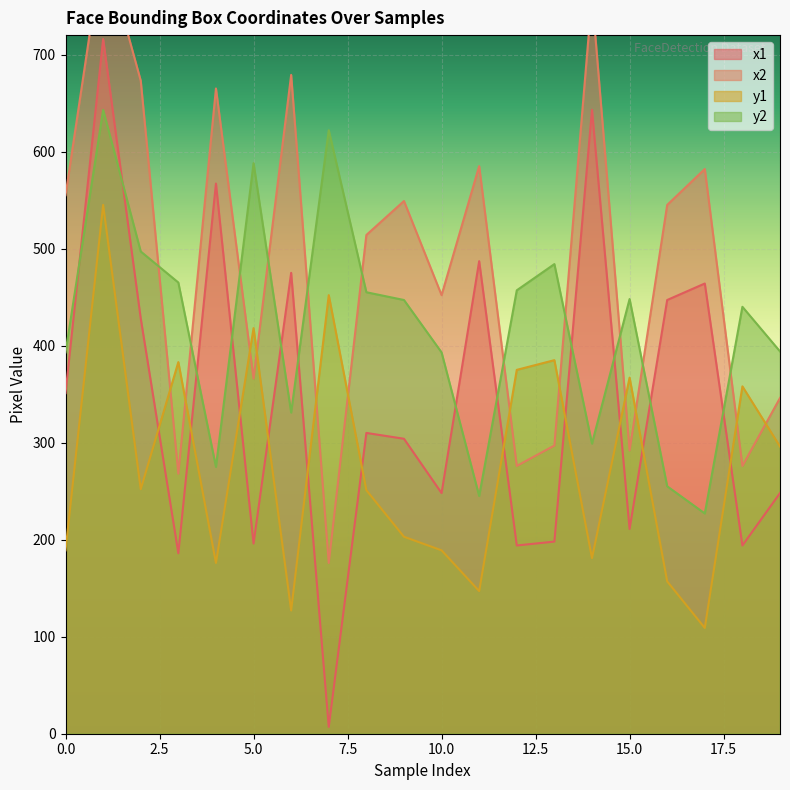

What is the sum of all x2 values?

9671